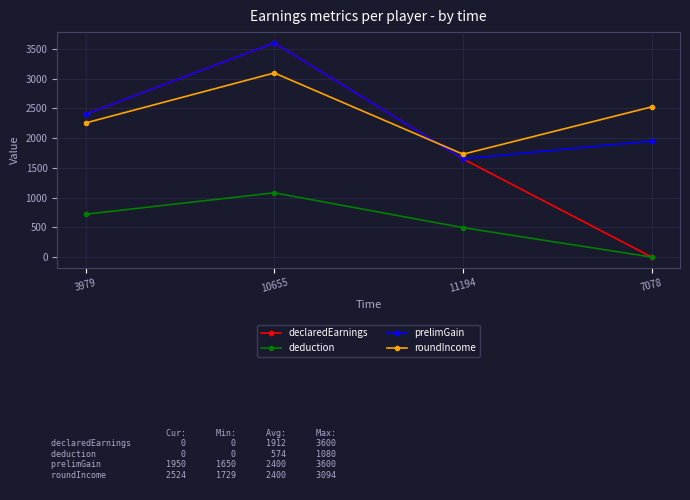

What is the difference between the deduction values at 7078 and 10655?

1080.0